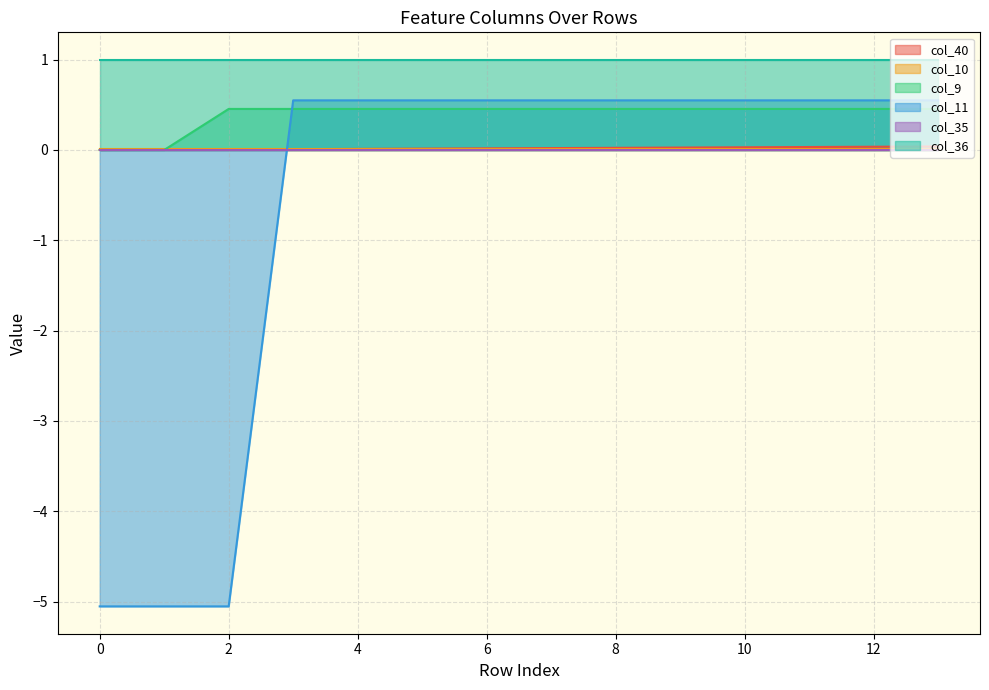

Which series changed the most between 3 and 11?

col_40